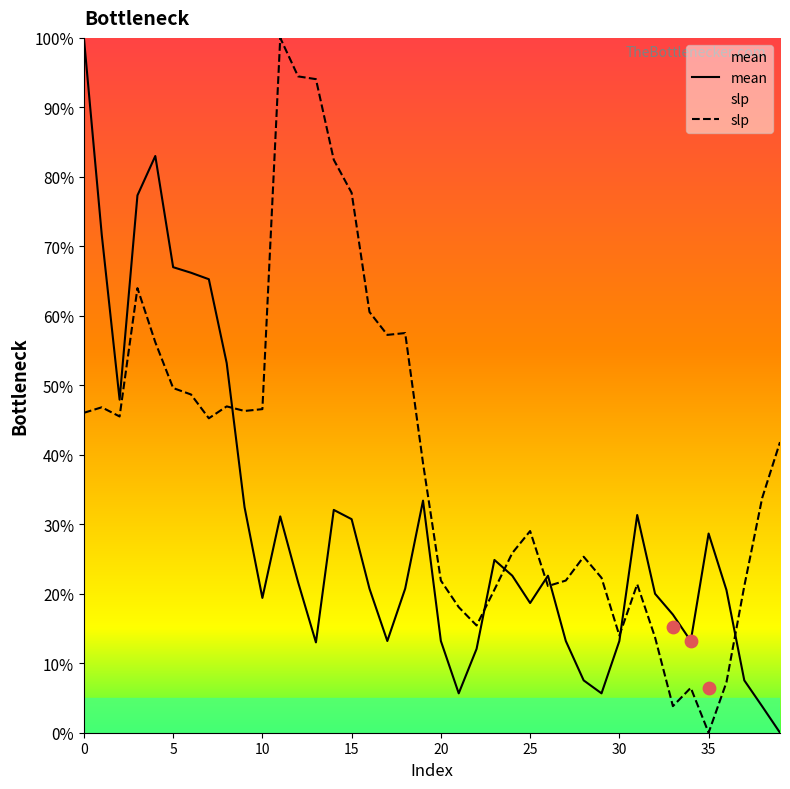

Which series reaches the maximum Y coordinate?

mean